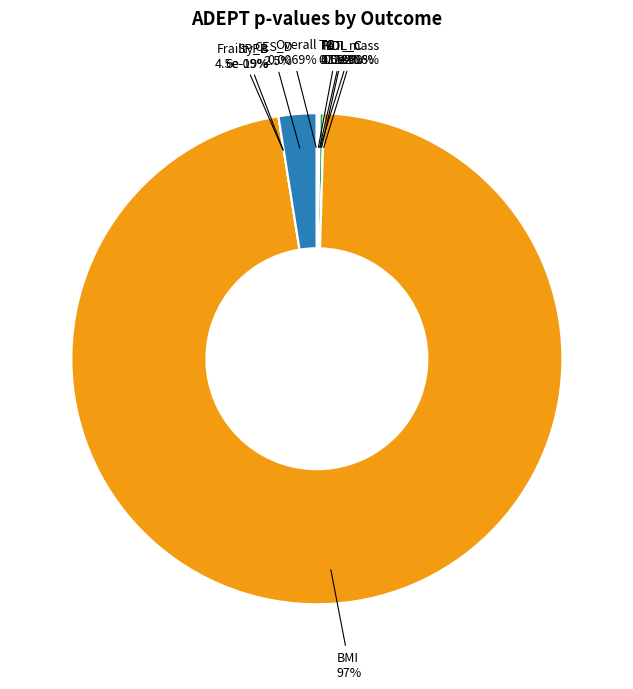

What is the majority slice?

BMI